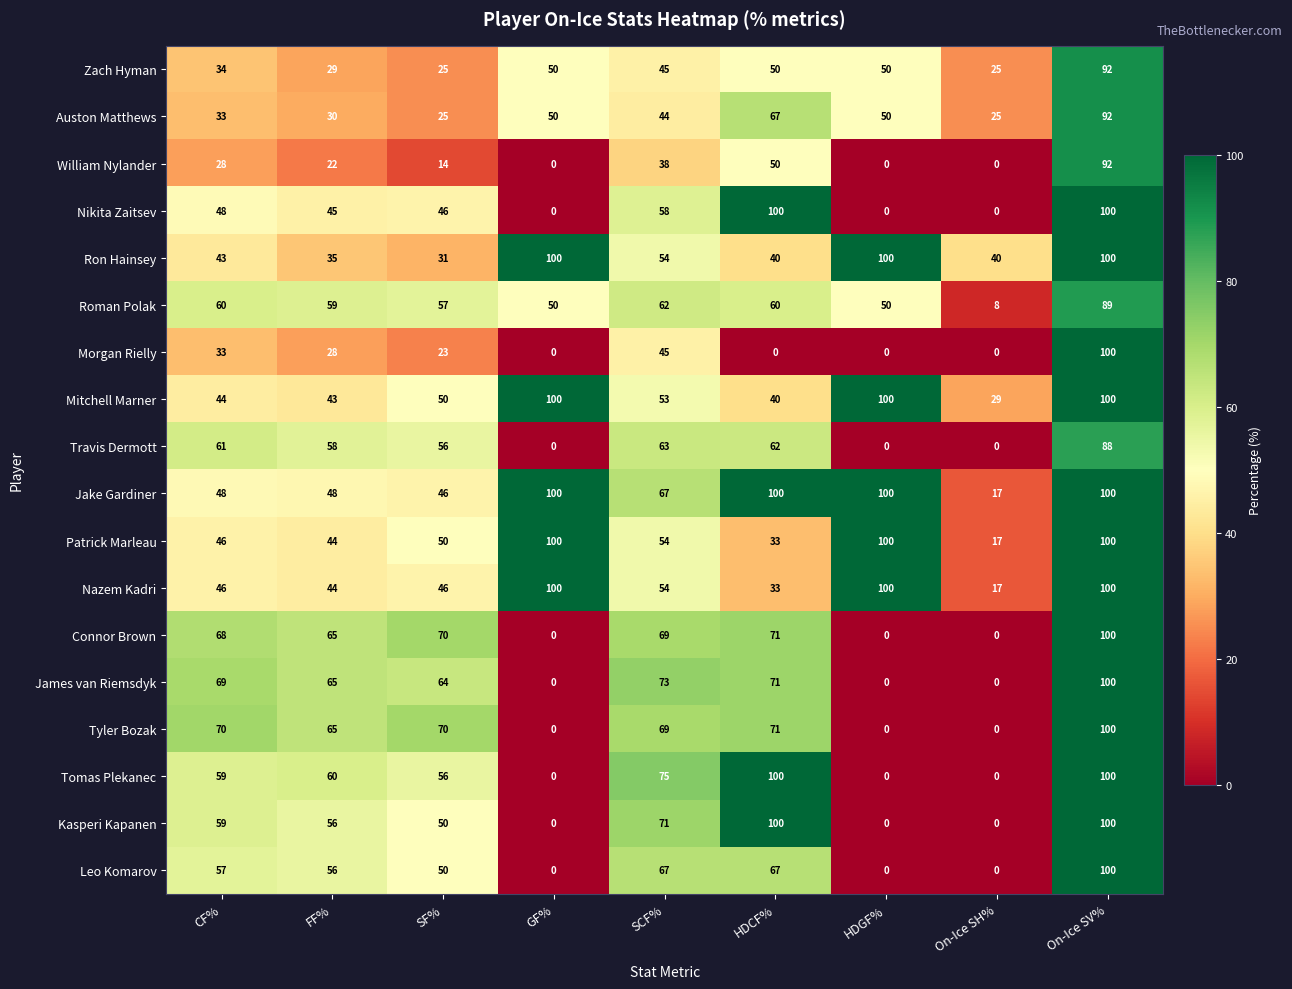

The Jake Gardiner series shows 56 at HDCF%. True or false?

False